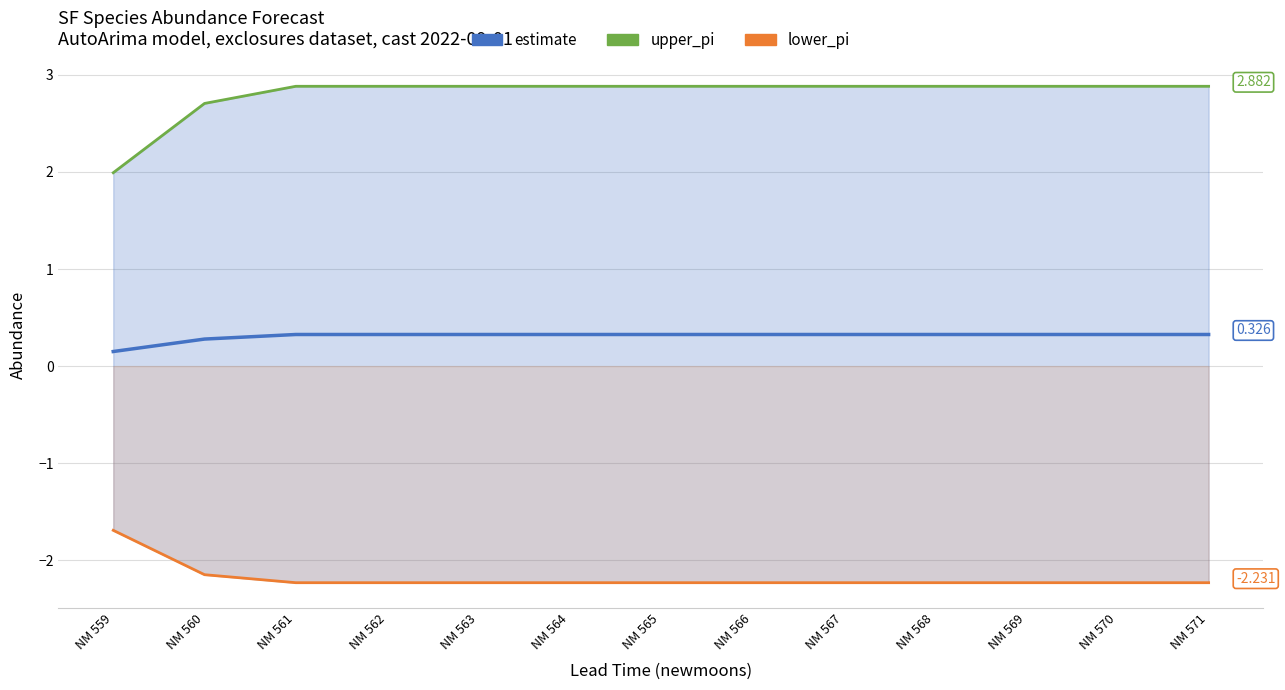

Between NM 562 and NM 564, which series saw the biggest shift?

estimate